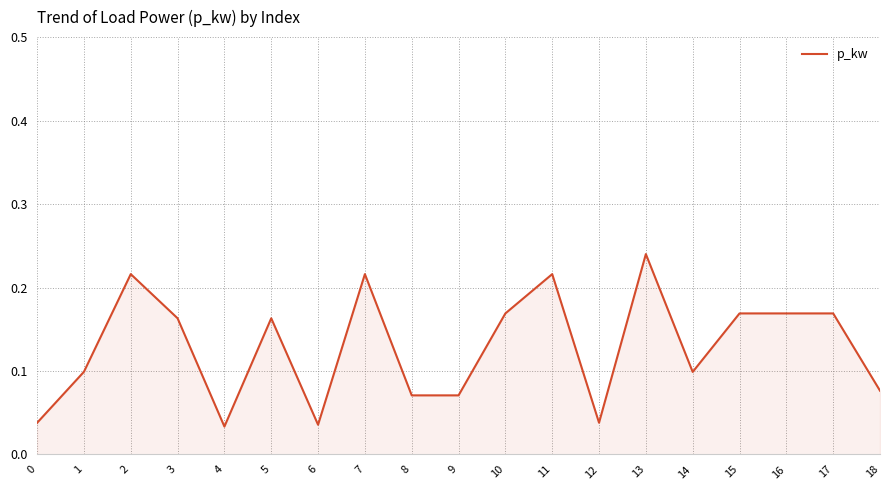

True or false: the data shows 0.1 at 8.

True